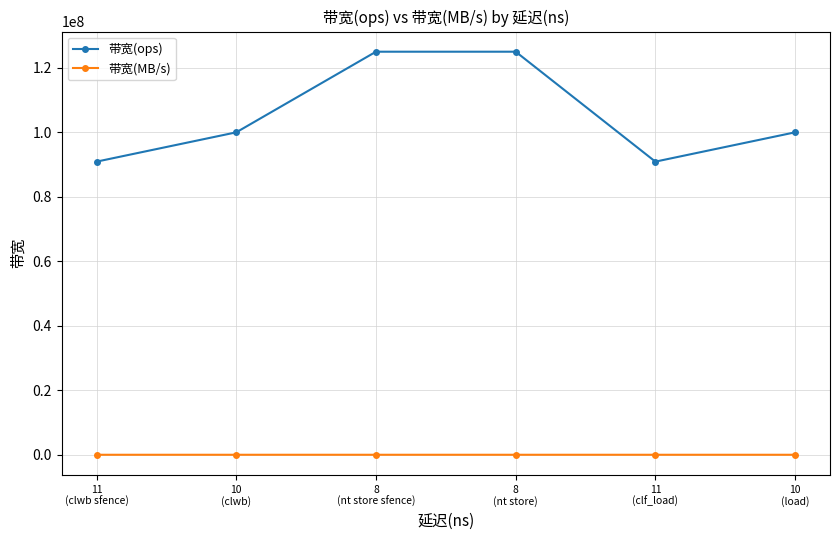

True or false: 带宽(ops) and 带宽(MB/s) intersect in this chart.

False